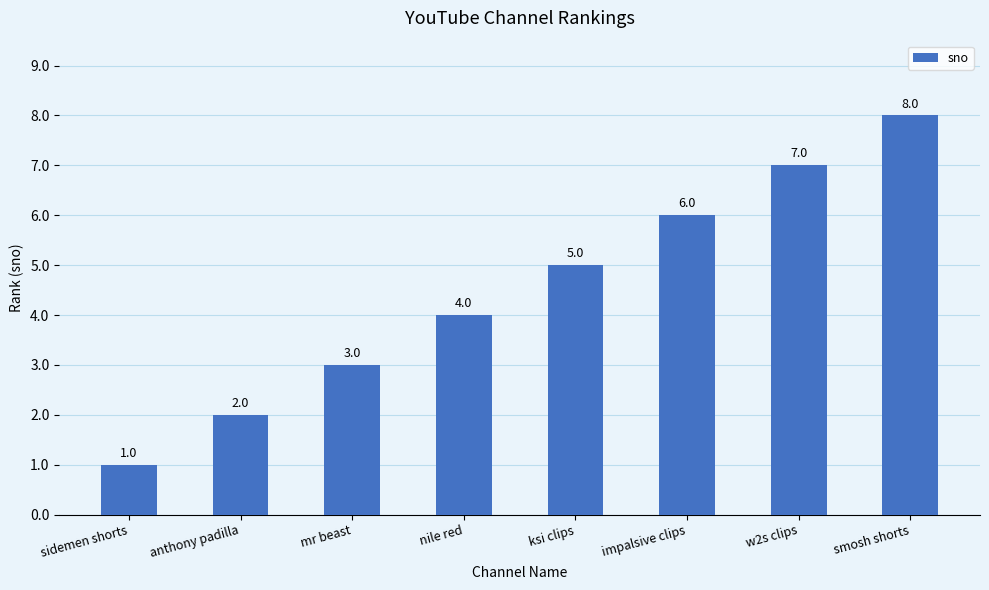

Which has a higher value, mr beast or impalsive clips?

impalsive clips